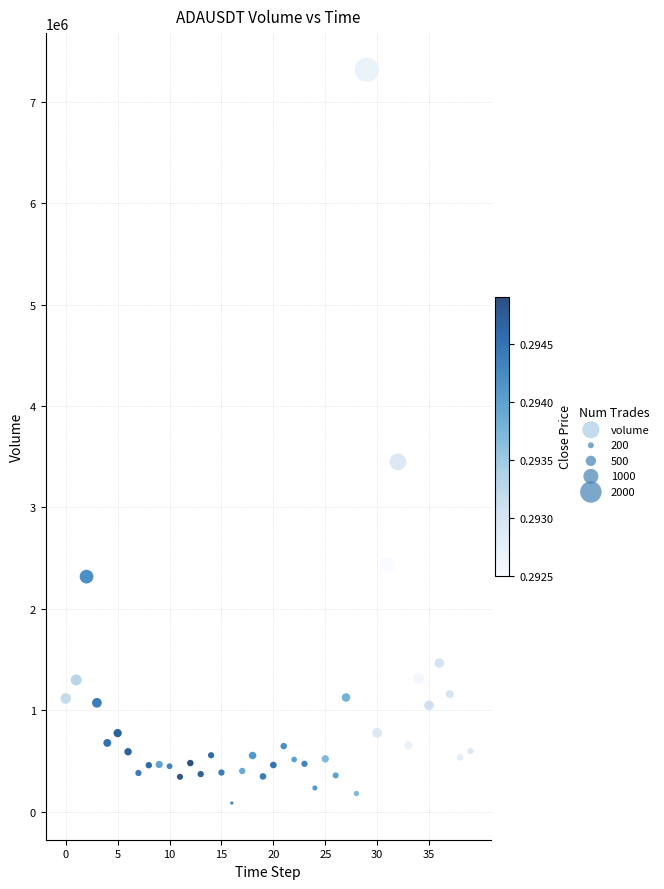

What Y value in the scatter plot is closest to 3700688?

3450183